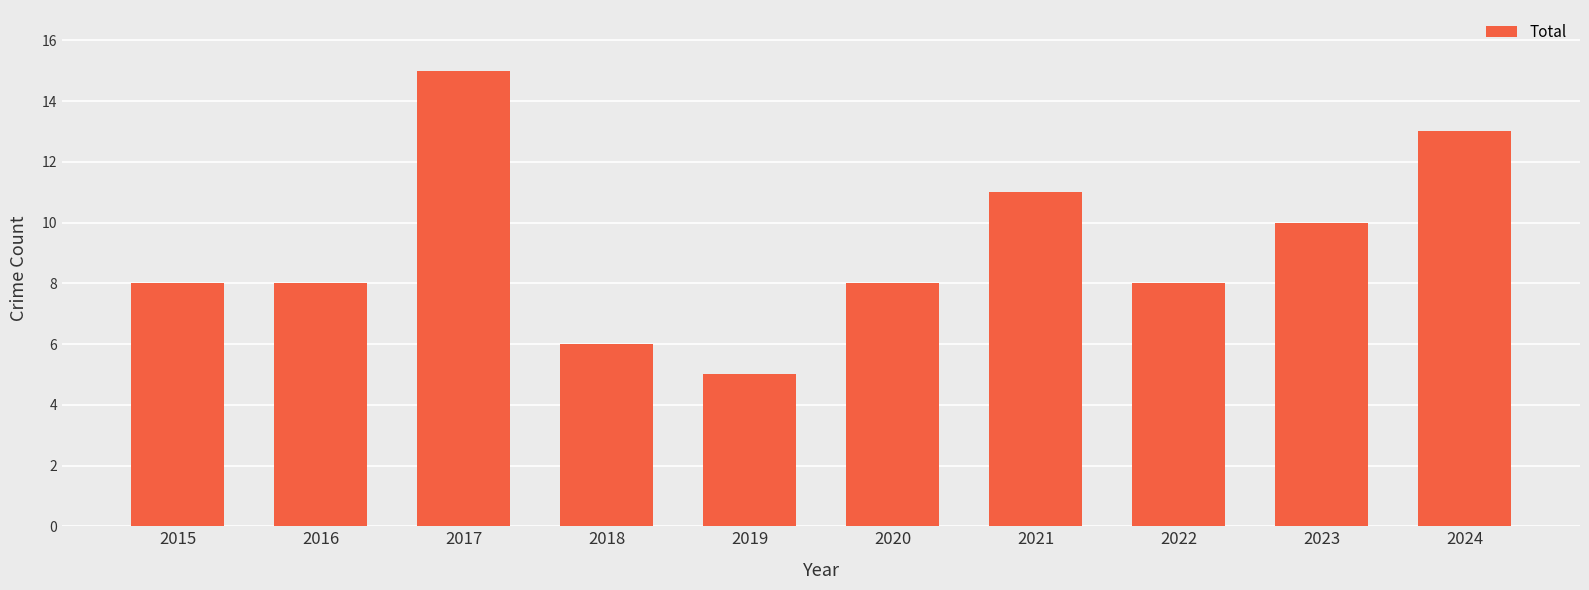

Which has a higher value, 2018 or 2017?

2017